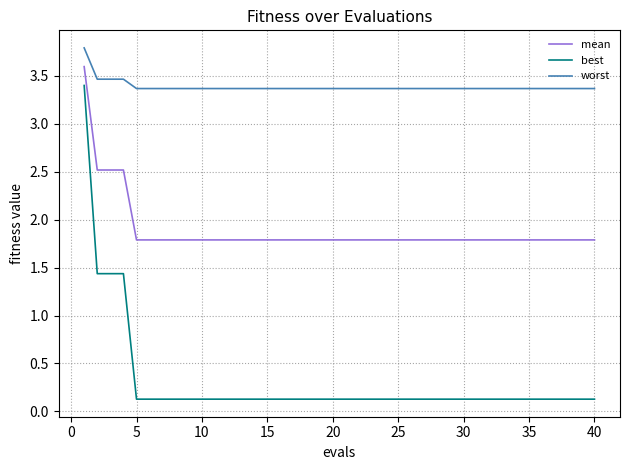

What is the highest value of the mean series?

3.6